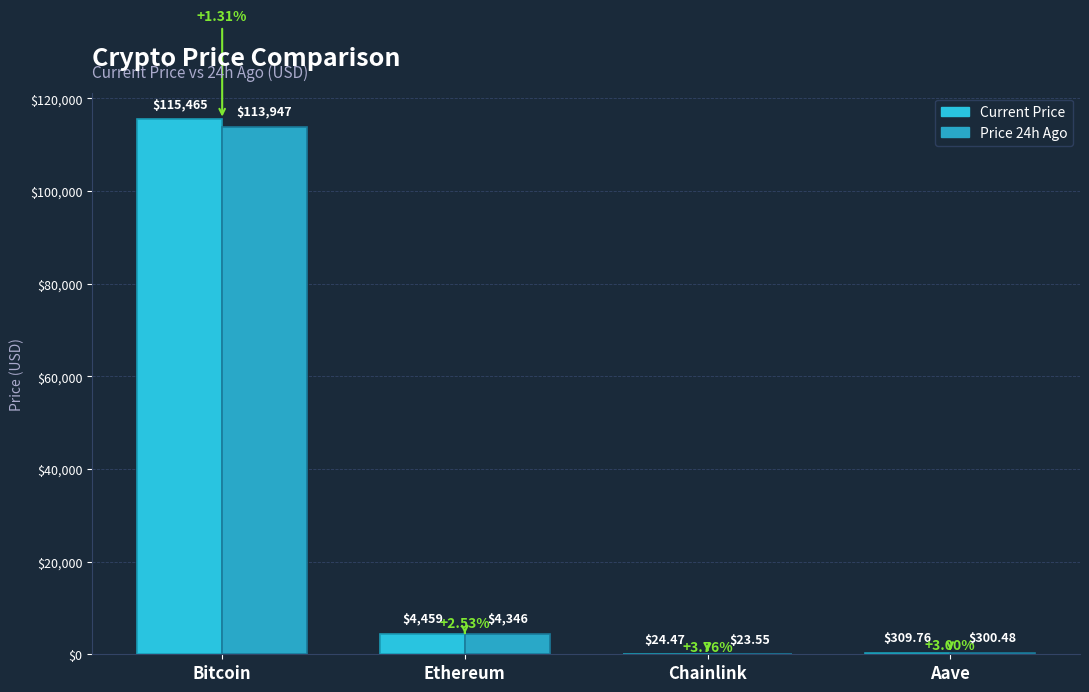

What is the total value across all series at Chainlink?

48.0